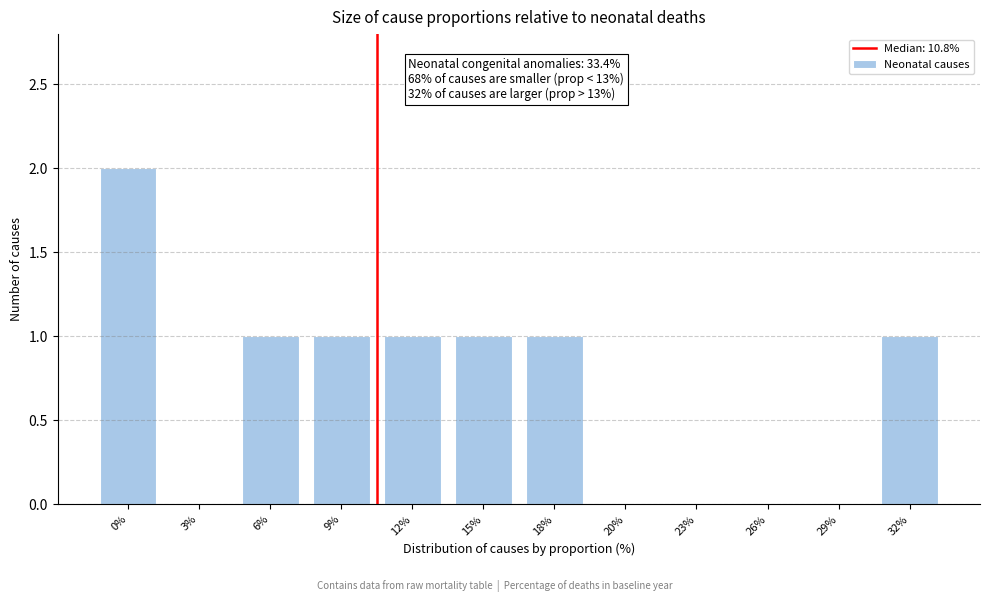

Reading right to left, transcribe all the data shown in this chart.

32%=1	29%=0	26%=0	23%=0	20%=0	18%=1	15%=1	12%=1	9%=1	6%=1	3%=0	0%=2